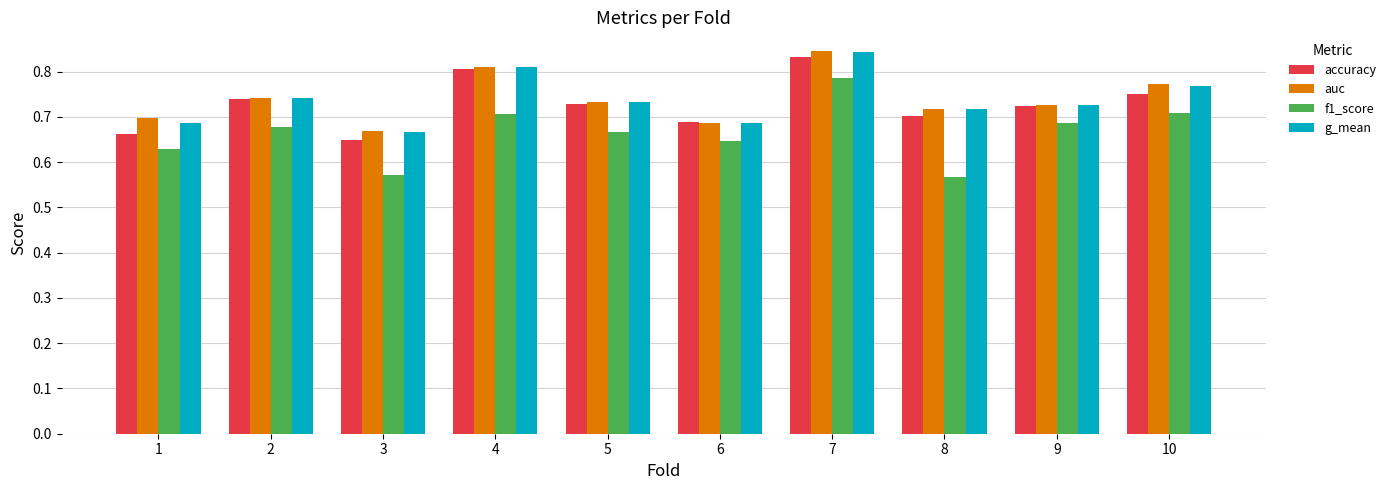

What is the spread (max minus min) of values at 8?

0.2